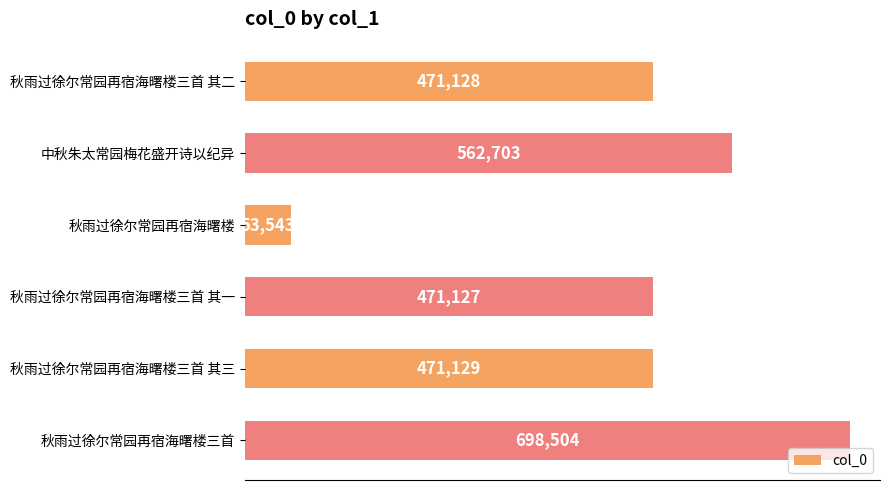

How many bars are there in total?

6